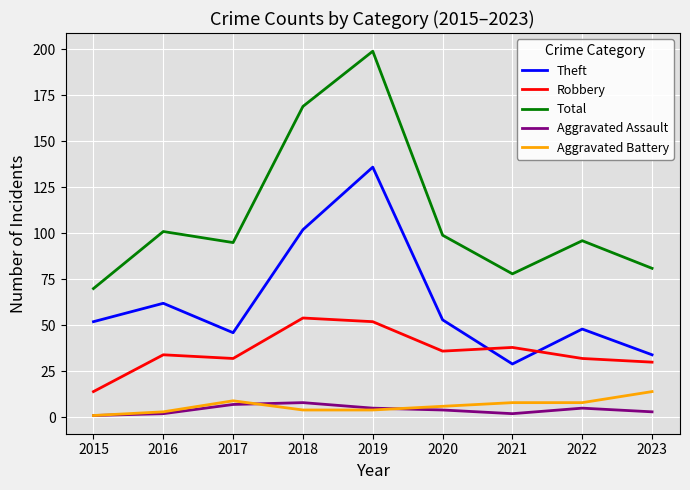

Is this an area chart (filled region under the line)?

No